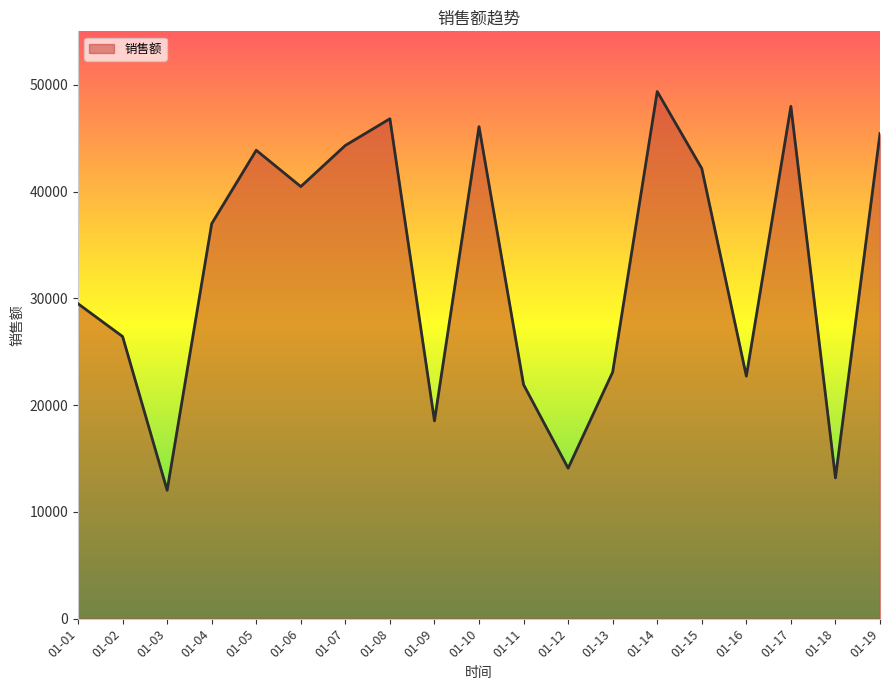

Between 01-05 and 01-08, which is larger?

01-08